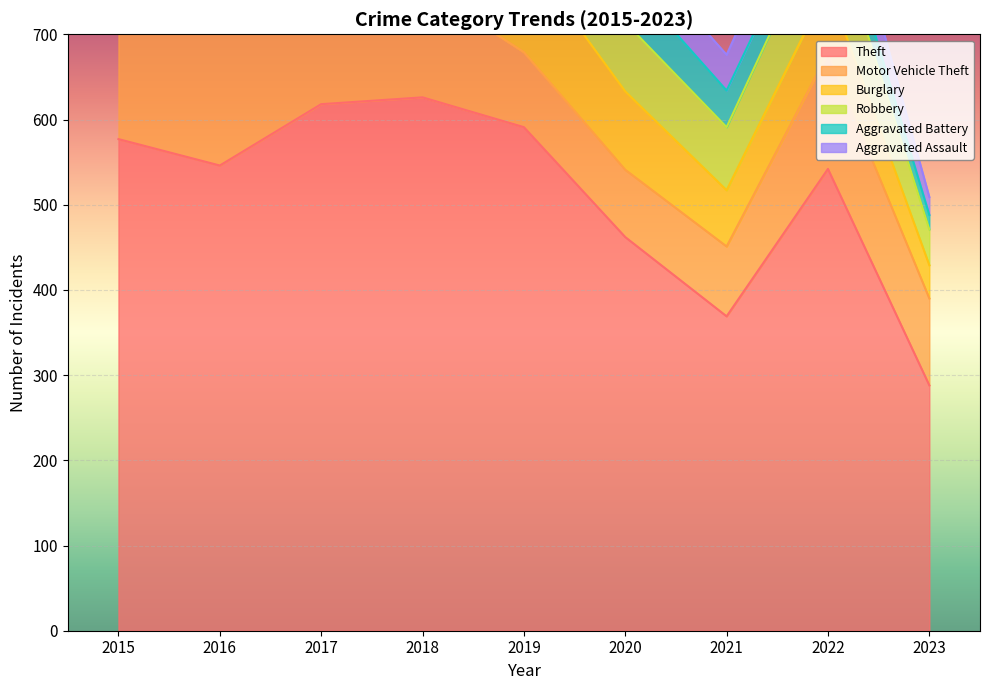

Which series has the widest spread of values?

Theft